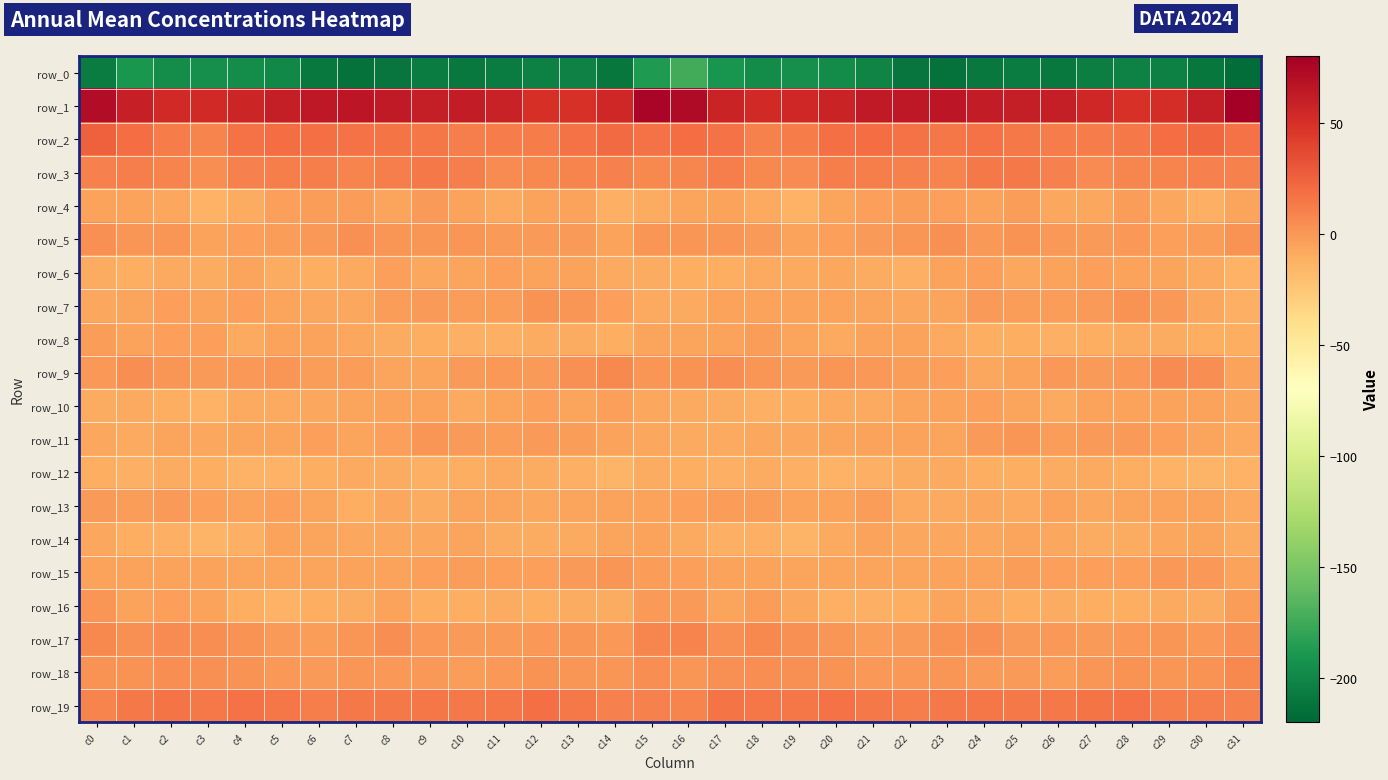

What is the lowest value of the row_8 series?

-11.9